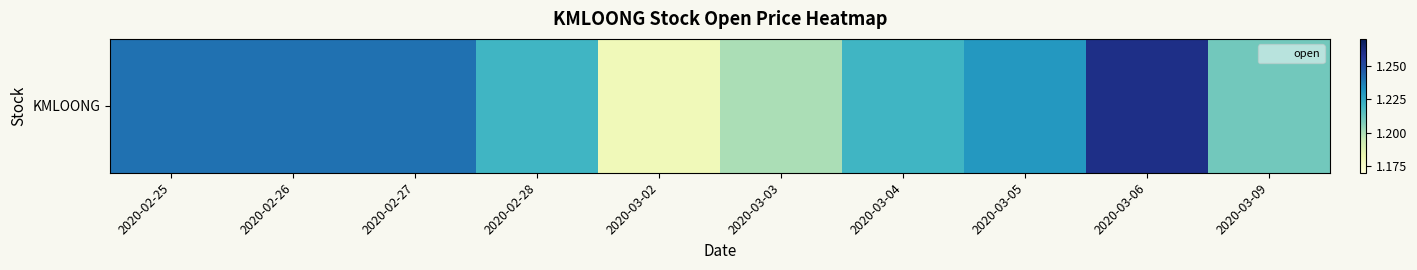

What is the sum of all values?

12.2